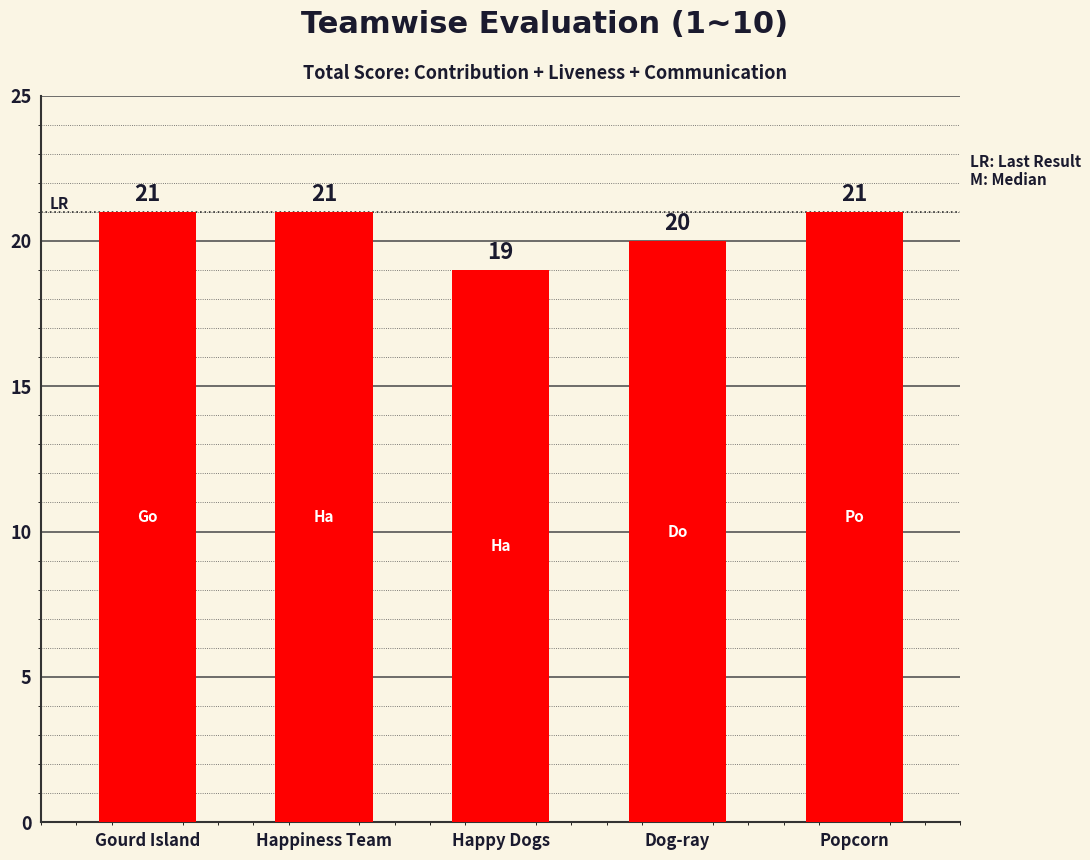

Does the chart contain any negative values?

No